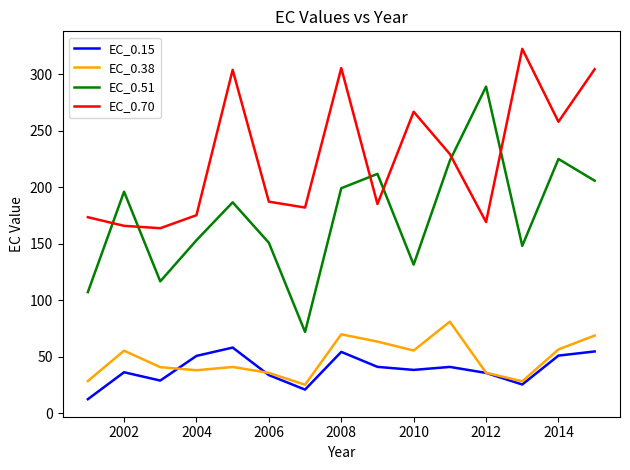

How many intersections are there between EC_0.51 and EC_0.70?

6